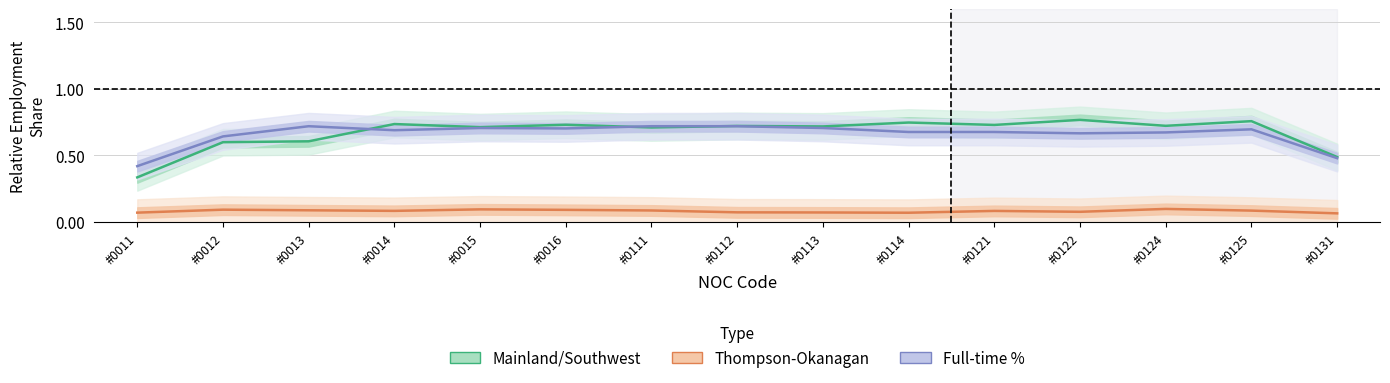

At which category does Thompson-Okanagan % employment reach its first local valley?

#0014